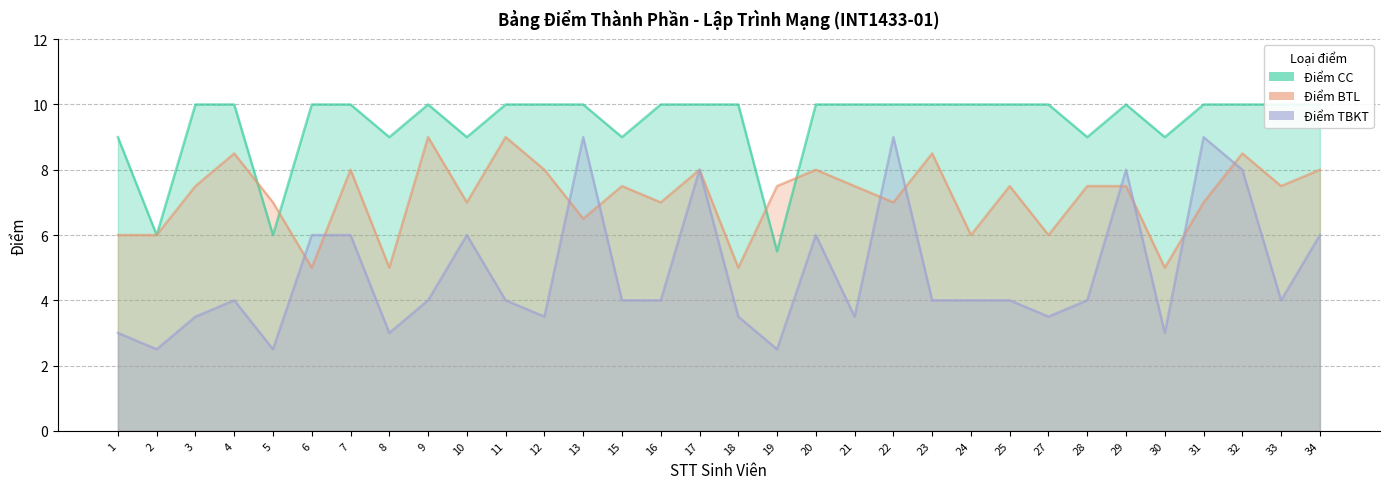

Which category has the lowest value in the Điểm CC series?

19